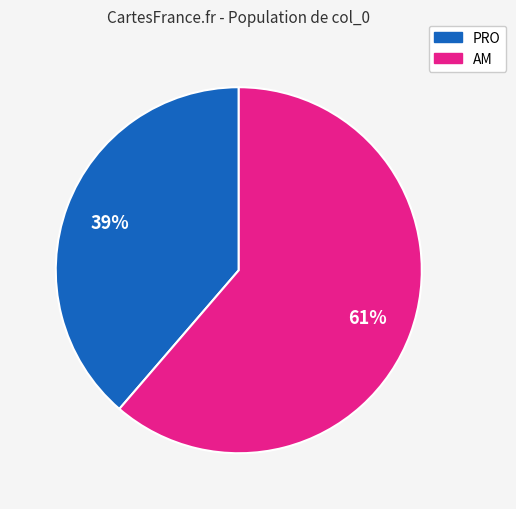

To the nearest percent, what is the average slice percentage?

50%